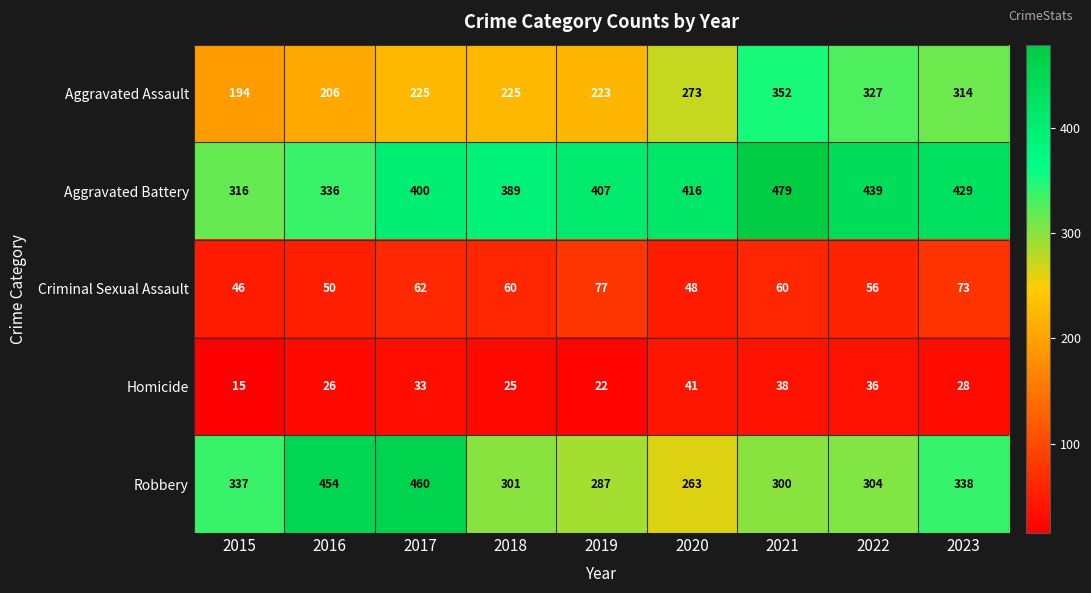

Where does the Robbery series first go above 304?

2015